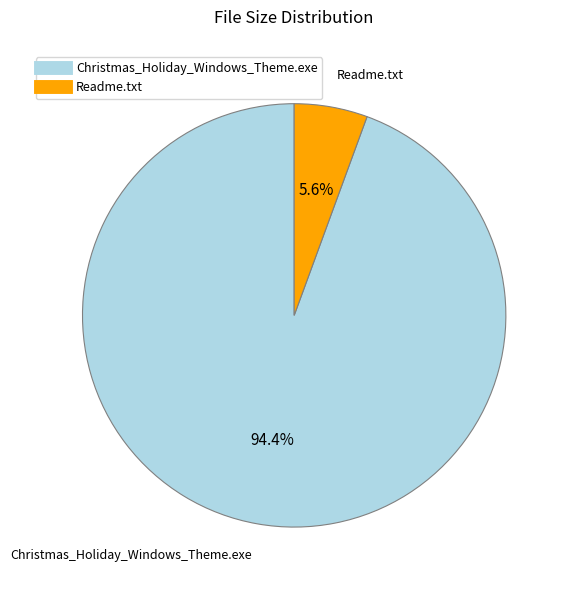

What is the ratio of the value at Christmas_Holiday_Windows_Theme.exe to the value at Readme.txt?

16.9